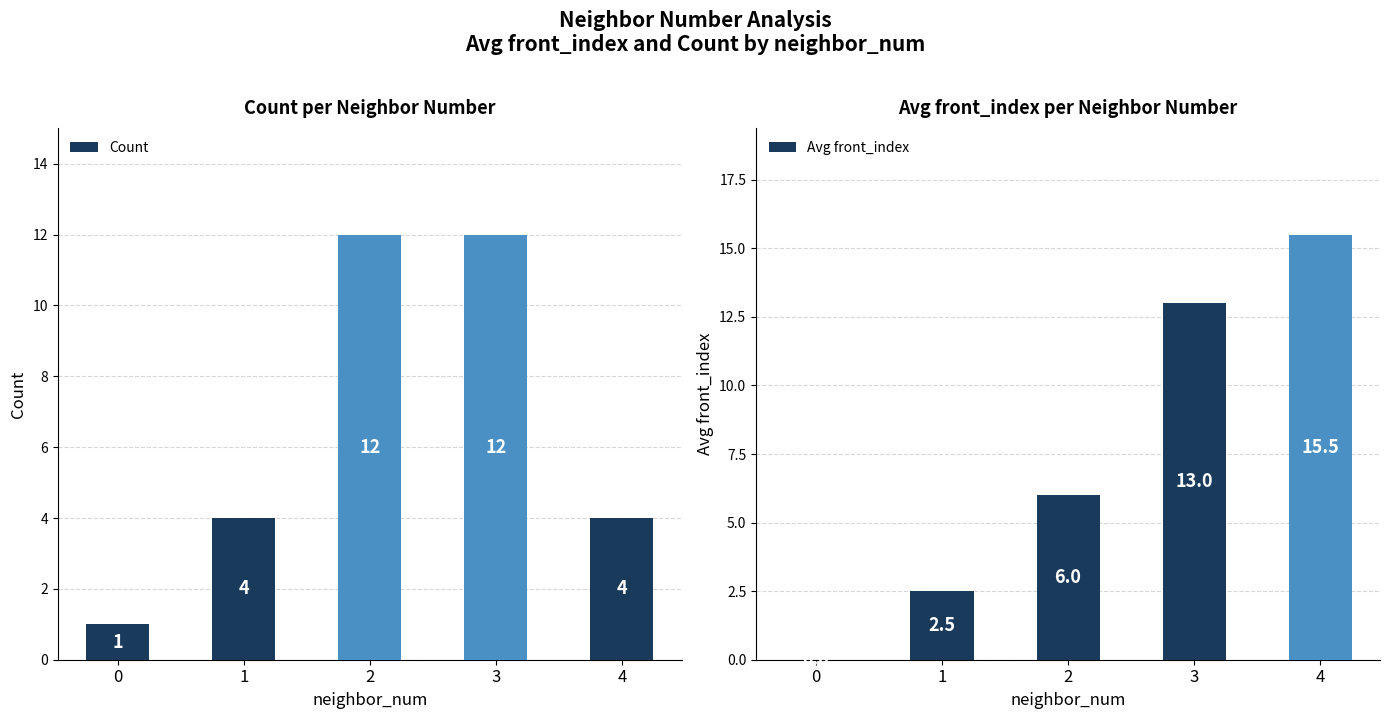

Reading left to right, extract all data points from this chart.

Count: 0=1.0	1=4.0	2=12.0	3=12.0	4=4.0
Avg front_index: 0=0.0	1=2.5	2=6.0	3=13.0	4=15.5